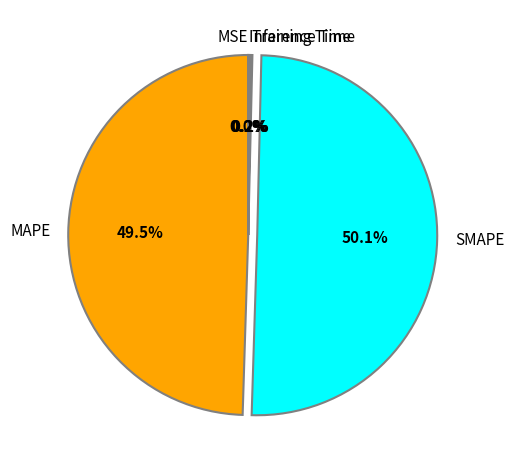

Approximately how many times larger is the value at MAPE compared to SMAPE?

1.0